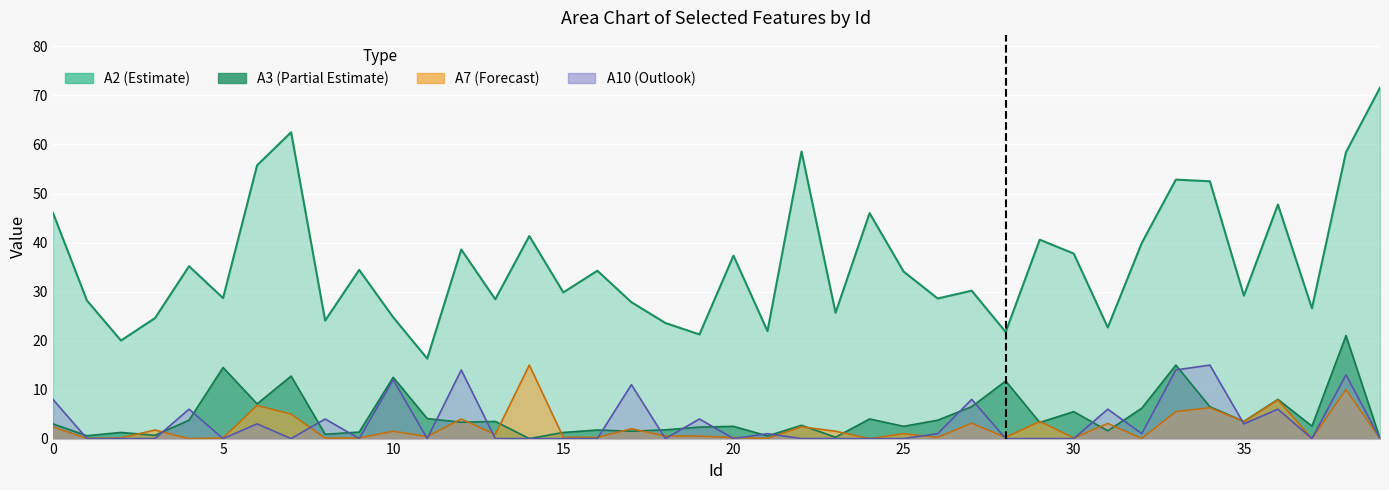

Which series has the largest range (max minus min)?

A2